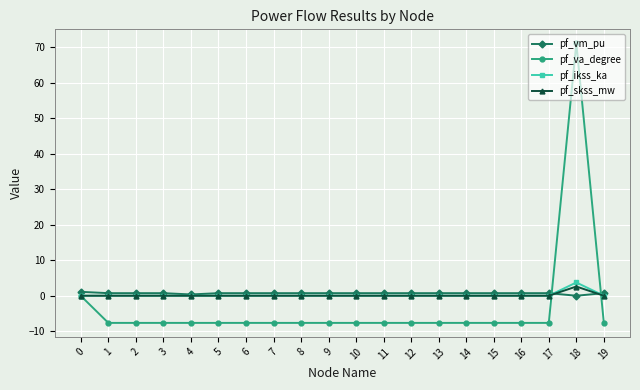

True or false: pf_va_degree has a value of -11.8 at 13.

False